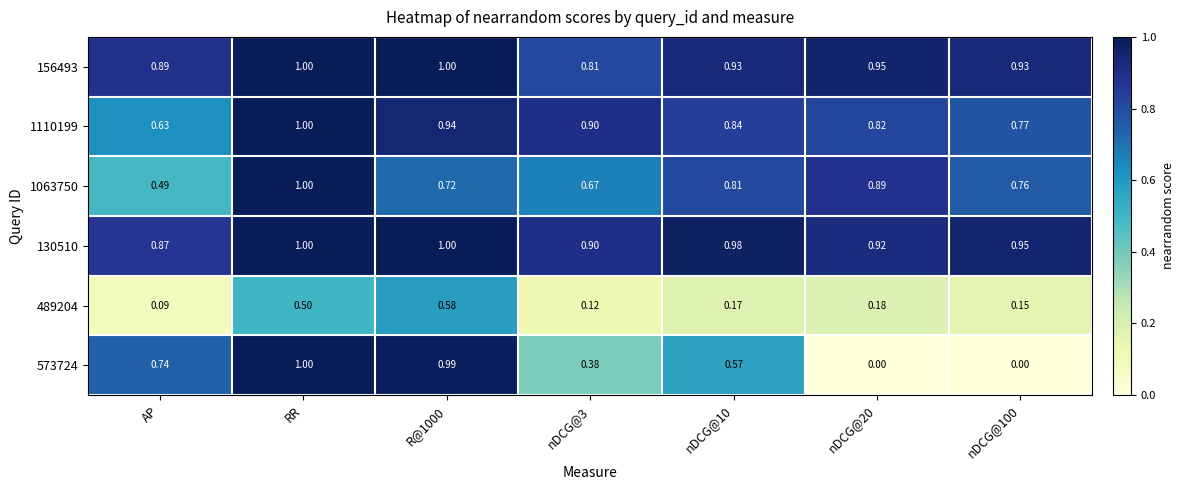

Is the value of 1110199 at AP greater than the value of 489204 at nDCG@20?

Yes